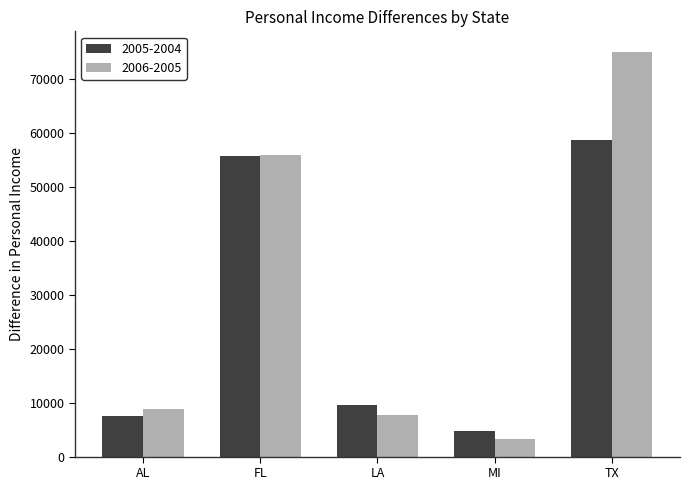

Which series has the largest total across all categories?

2006-2005